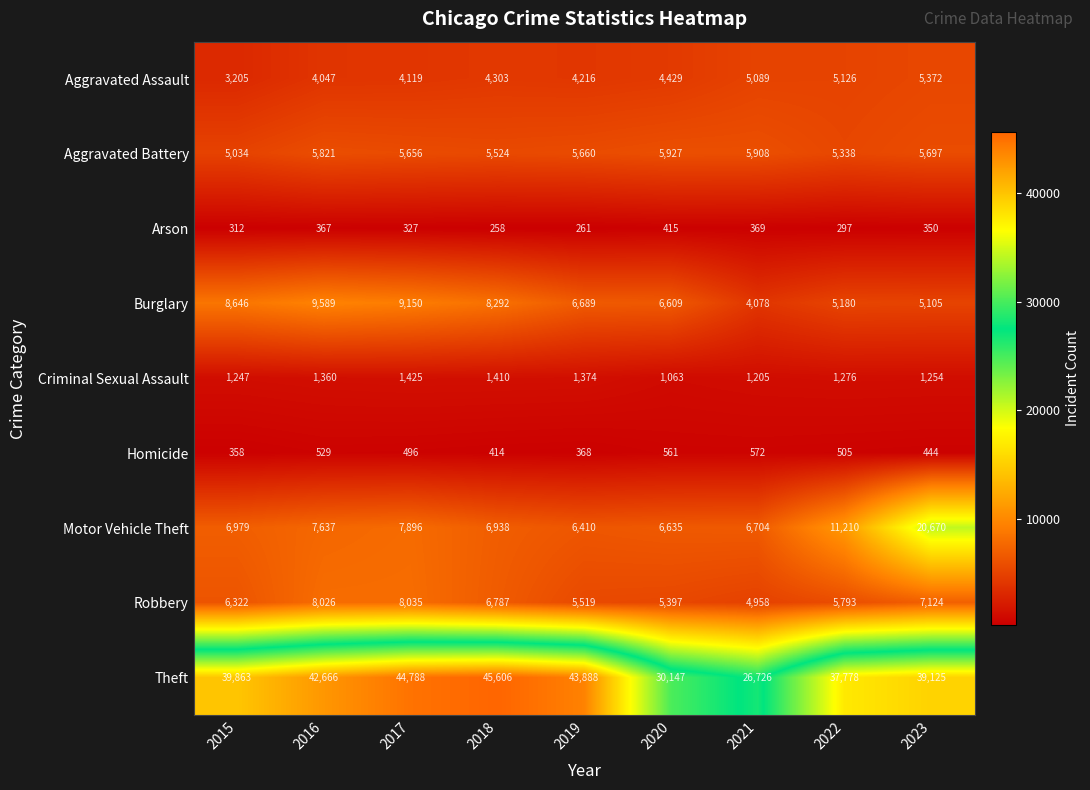

List the series in order of their peak value, highest first.

Theft, Motor Vehicle Theft, Burglary, Robbery, Aggravated Battery, Aggravated Assault, Criminal Sexual Assault, Homicide, Arson